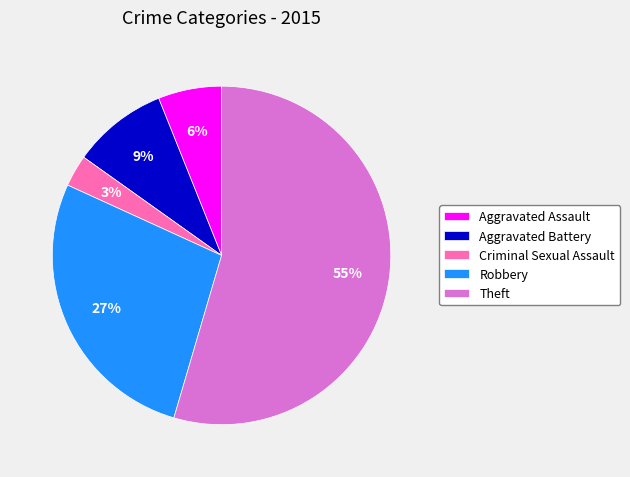

Does Theft account for over 50% of the chart?

Yes